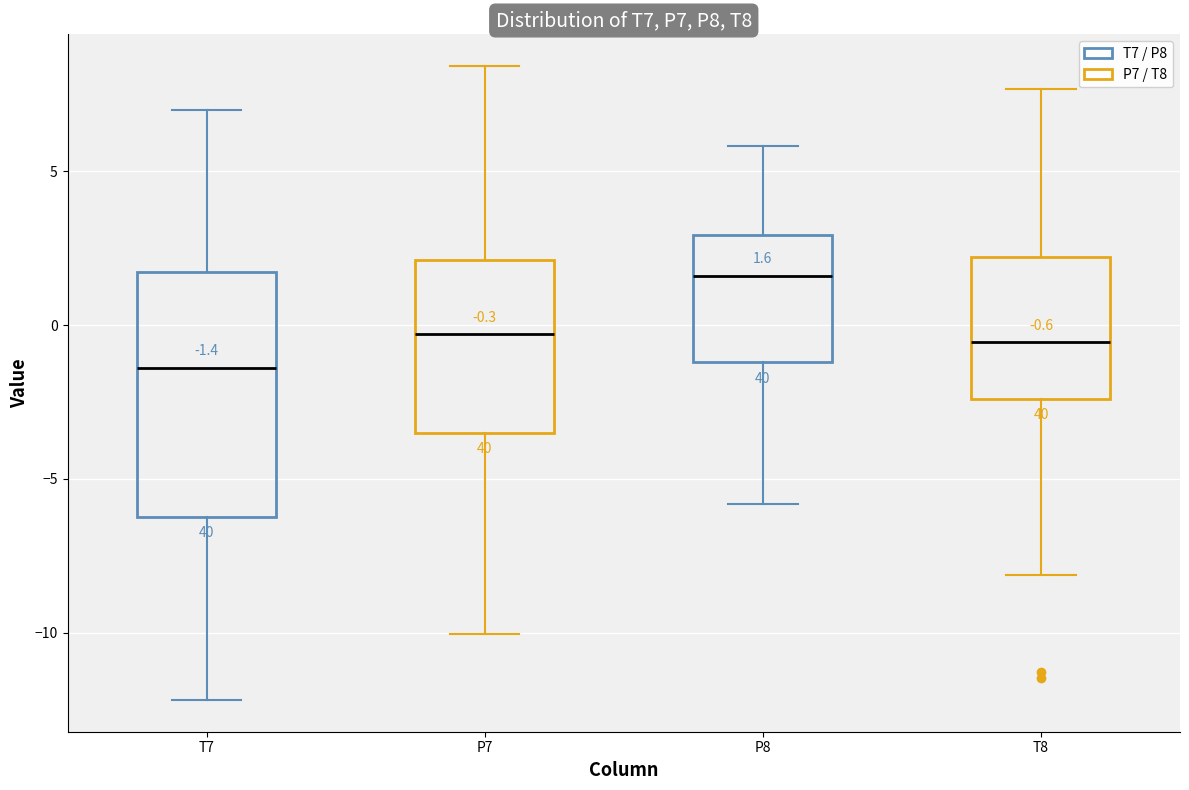

Which box is the tallest, from its lower edge to its upper edge?

T7